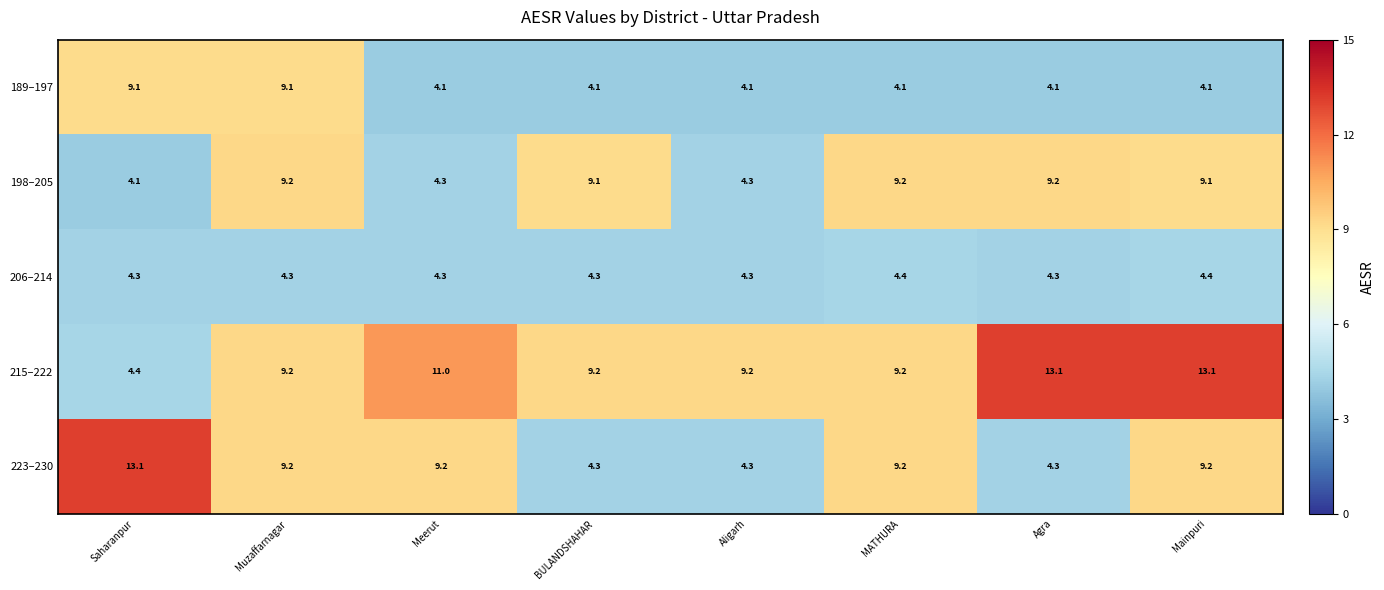

Read the 223–230 value at MATHURA.

9.2